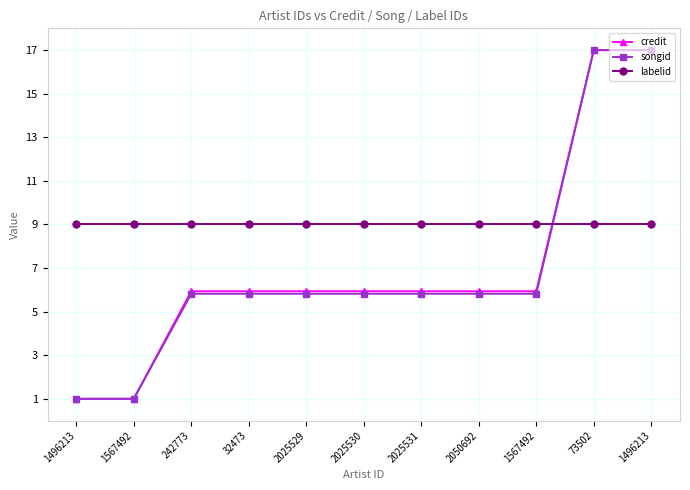

True or false: songid and credit intersect in this chart.

False